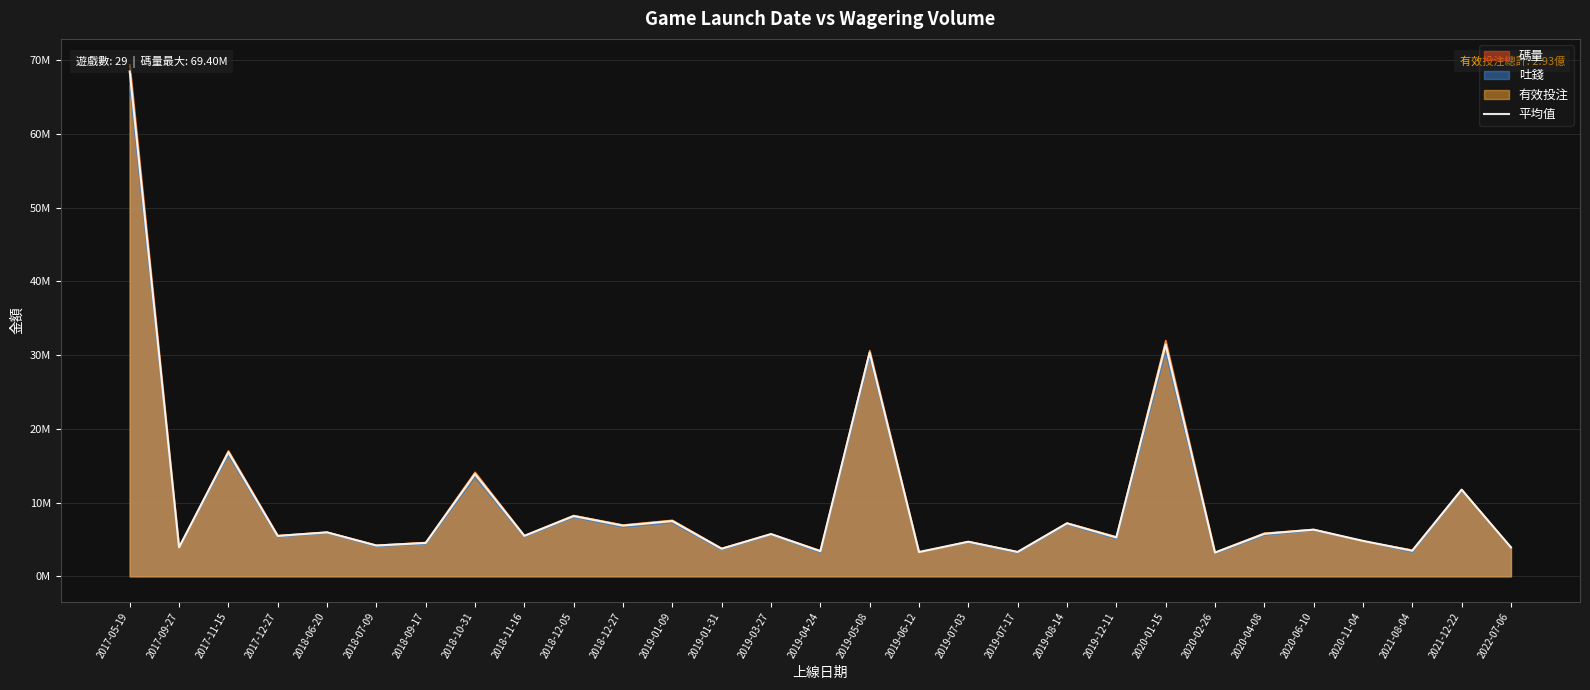

True or false: the data has more than 1 interior local peaks.

True